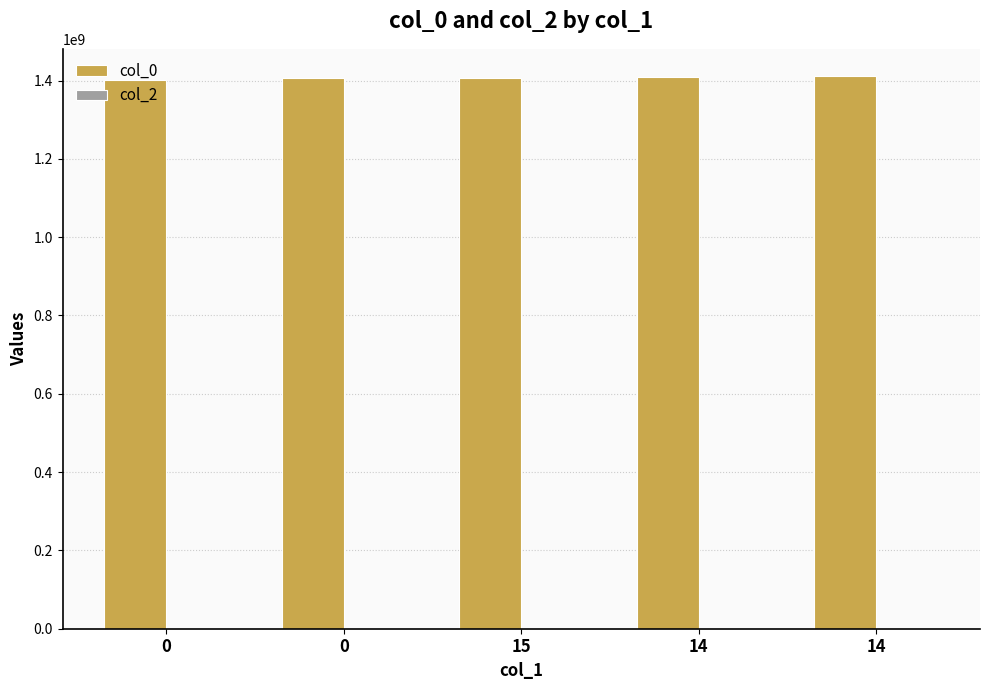

Which has a higher value, 0 or 14?

14